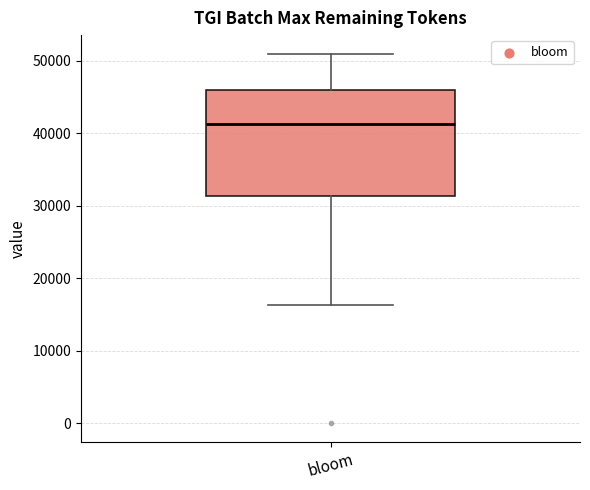

Read this box plot against the y-axis: the position of the median line, the range covered by the box, and the ends of both whiskers. The values are not printed on the chart, so give them approximately, as read against the axis.

median 41000, box 31000 to 46000, whiskers 16000 to 51000